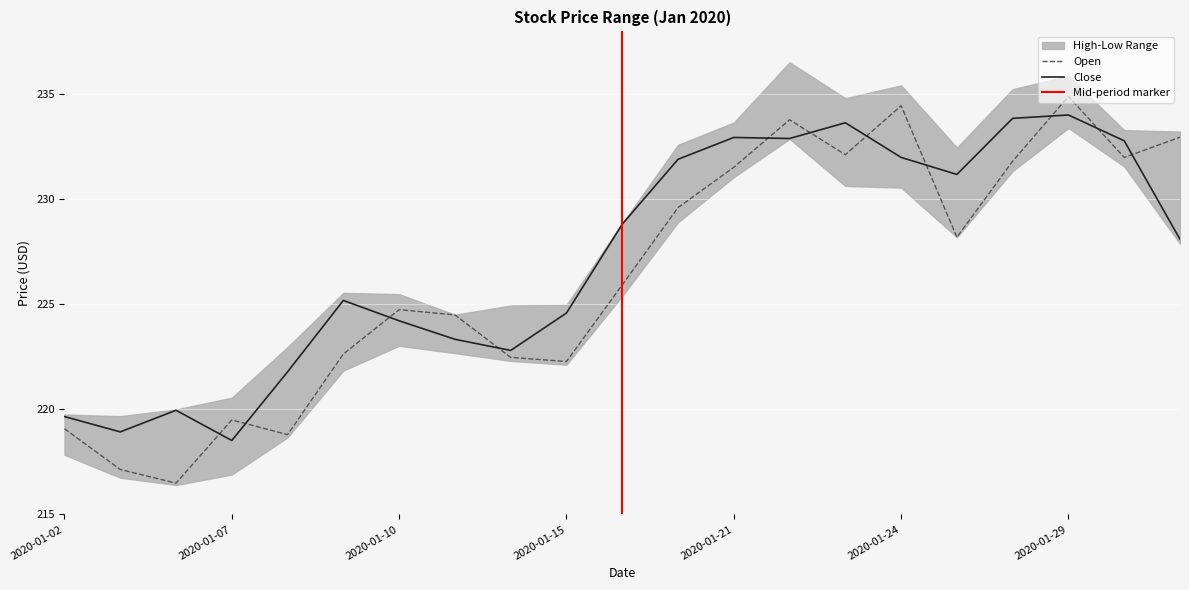

Which category has the lowest value in the Close series?

2020-01-07